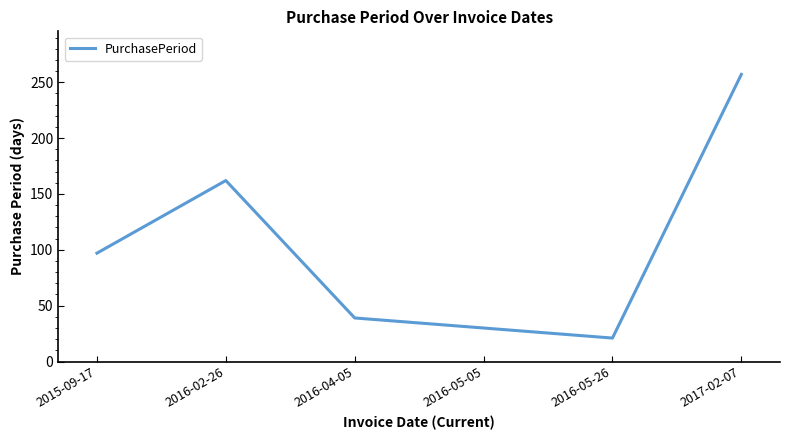

How many categories are shown in the chart?

6